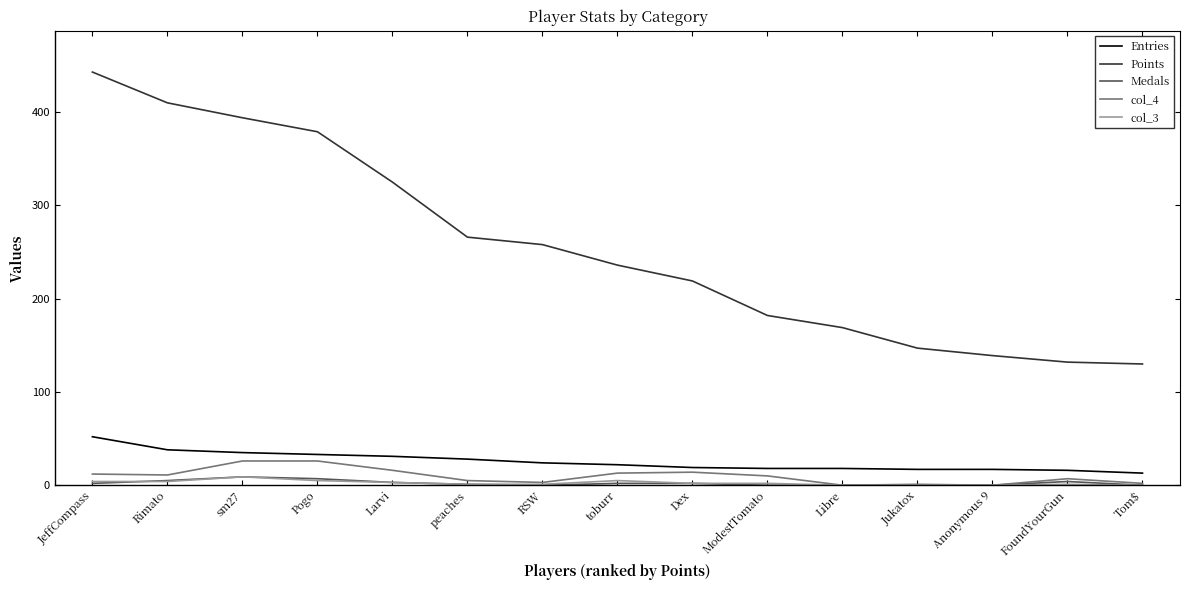

True or false: Points and Medals intersect in this chart.

False